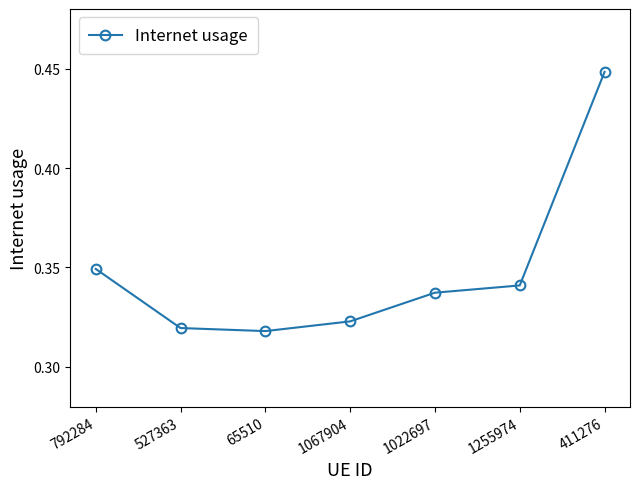

What position from the right is 1255974?

2